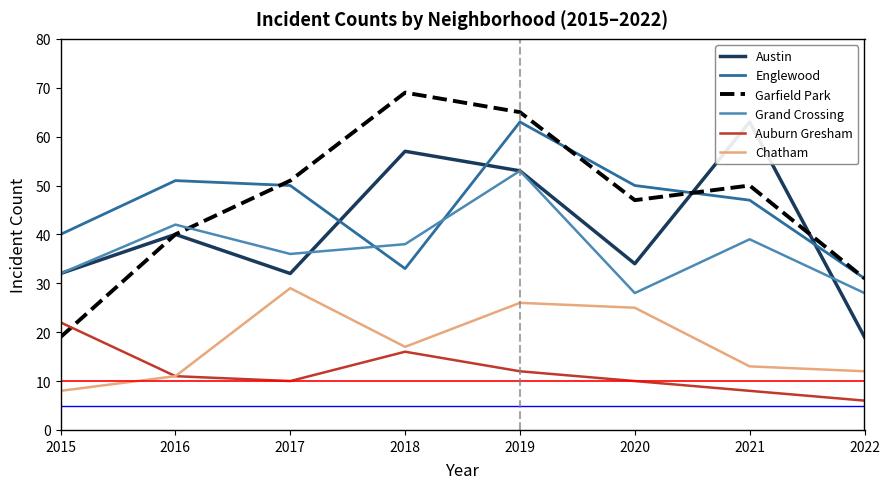

Is the value of Englewood at 2015 greater than the value of Garfield Park at 2022?

Yes